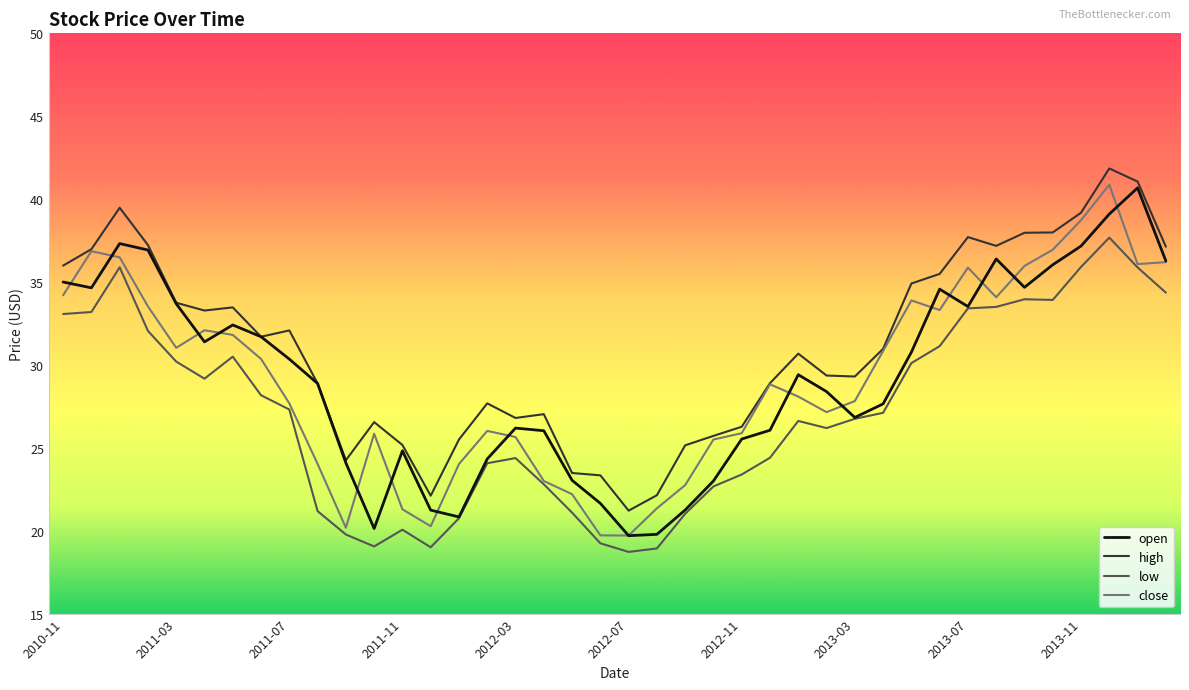

Count the number of categories in the chart.

40